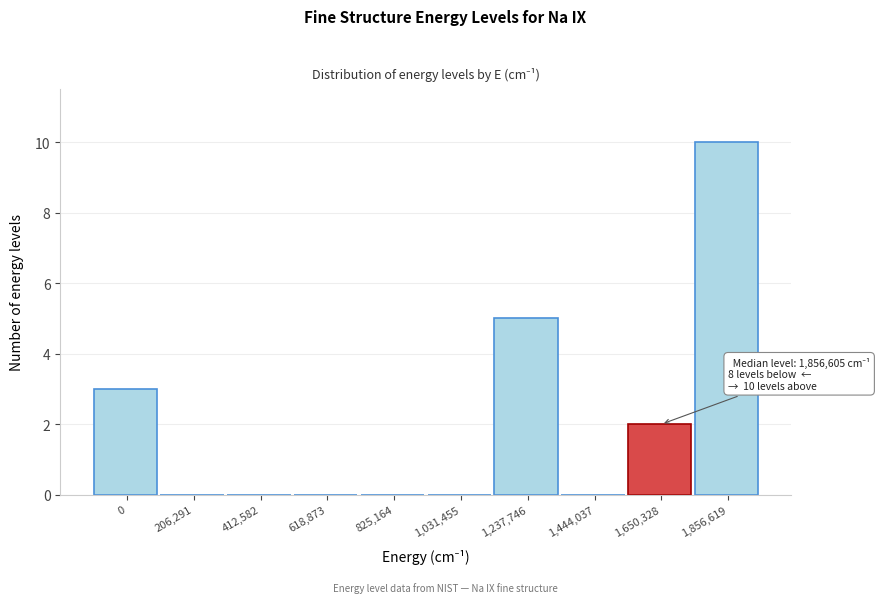

Reading right to left, list all the values displayed in this chart.

1,856,619=10	1,650,328=2	1,444,037=0	1,237,746=5	1,031,455=0	825,164=0	618,873=0	412,582=0	206,291=0	0=3